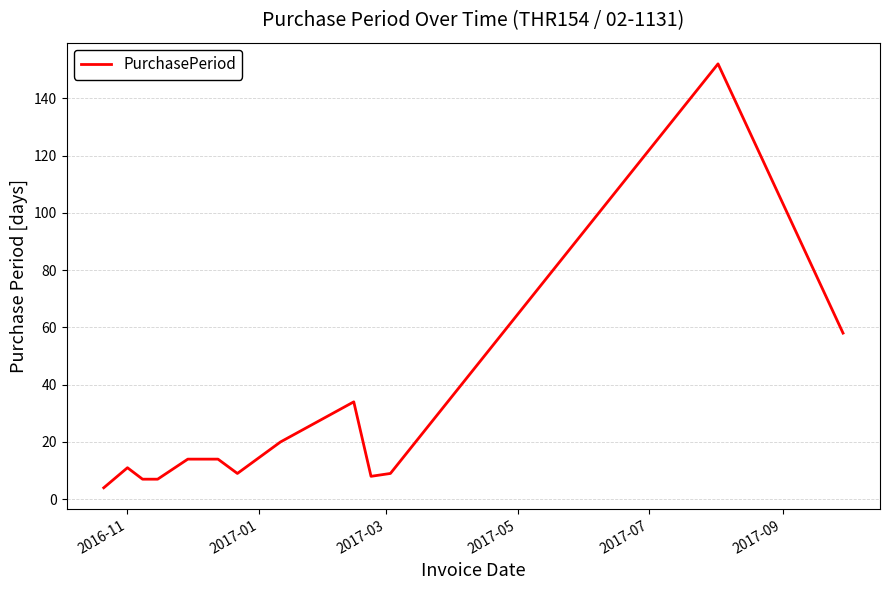

What is the average value?

27